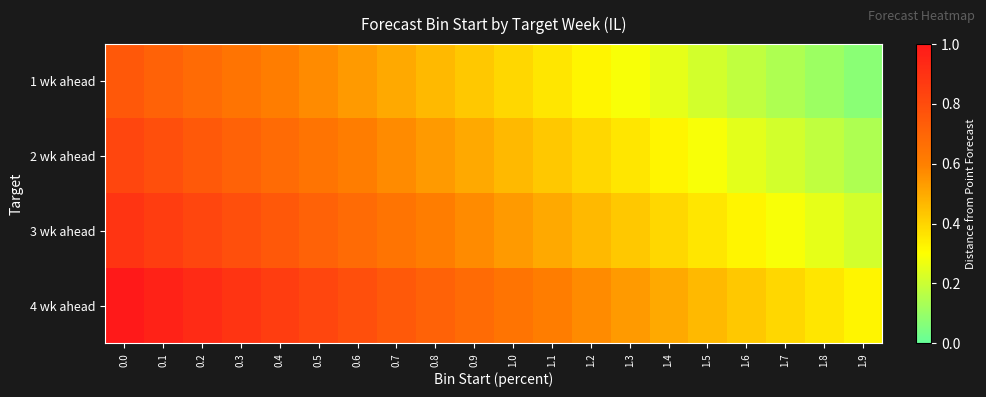

Reading left to right, what are all the values shown in this chart?

1 wk ahead: 0.0=0.8	0.1=0.7	0.2=0.7	0.3=0.6	0.4=0.6	0.5=0.6	0.6=0.5	0.7=0.5	0.8=0.5	0.9=0.4	1.0=0.4	1.1=0.4	1.2=0.3	1.3=0.3	1.4=0.3	1.5=0.2	1.6=0.2	1.7=0.1	1.8=0.1	1.9=0.1
2 wk ahead: 0.0=0.8	0.1=0.8	0.2=0.7	0.3=0.7	0.4=0.7	0.5=0.6	0.6=0.6	0.7=0.6	0.8=0.5	0.9=0.5	1.0=0.5	1.1=0.4	1.2=0.4	1.3=0.4	1.4=0.3	1.5=0.3	1.6=0.2	1.7=0.2	1.8=0.2	1.9=0.1
3 wk ahead: 0.0=0.9	0.1=0.9	0.2=0.8	0.3=0.8	0.4=0.8	0.5=0.7	0.6=0.7	0.7=0.6	0.8=0.6	0.9=0.6	1.0=0.5	1.1=0.5	1.2=0.5	1.3=0.4	1.4=0.4	1.5=0.4	1.6=0.3	1.7=0.3	1.8=0.2	1.9=0.2
4 wk ahead: 0.0=1.0	0.1=1.0	0.2=0.9	0.3=0.9	0.4=0.9	0.5=0.8	0.6=0.8	0.7=0.7	0.8=0.7	0.9=0.7	1.0=0.6	1.1=0.6	1.2=0.6	1.3=0.5	1.4=0.5	1.5=0.5	1.6=0.4	1.7=0.4	1.8=0.4	1.9=0.3